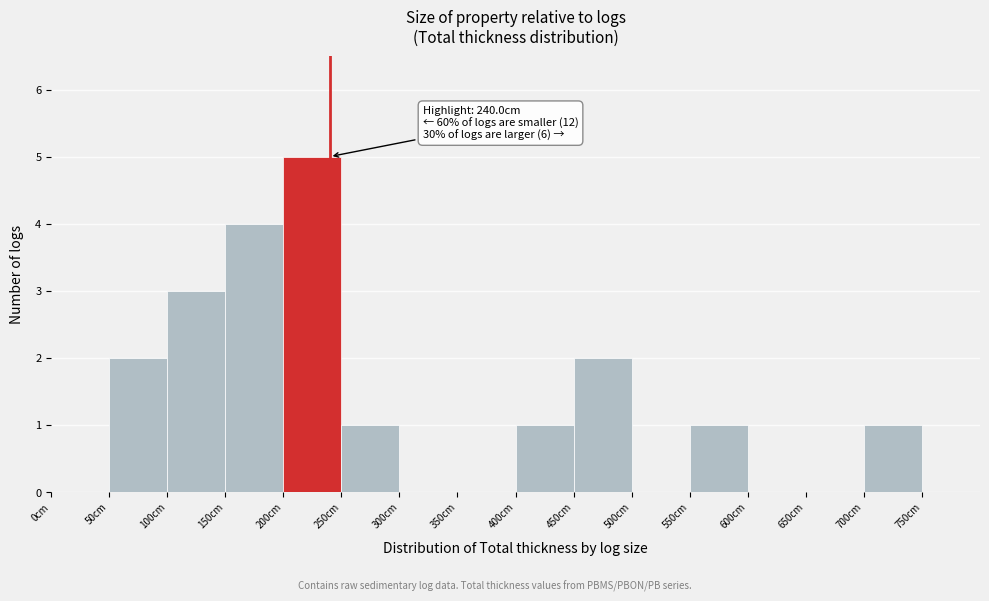

Which range on the x-axis has the tallest bar?

200 to 250